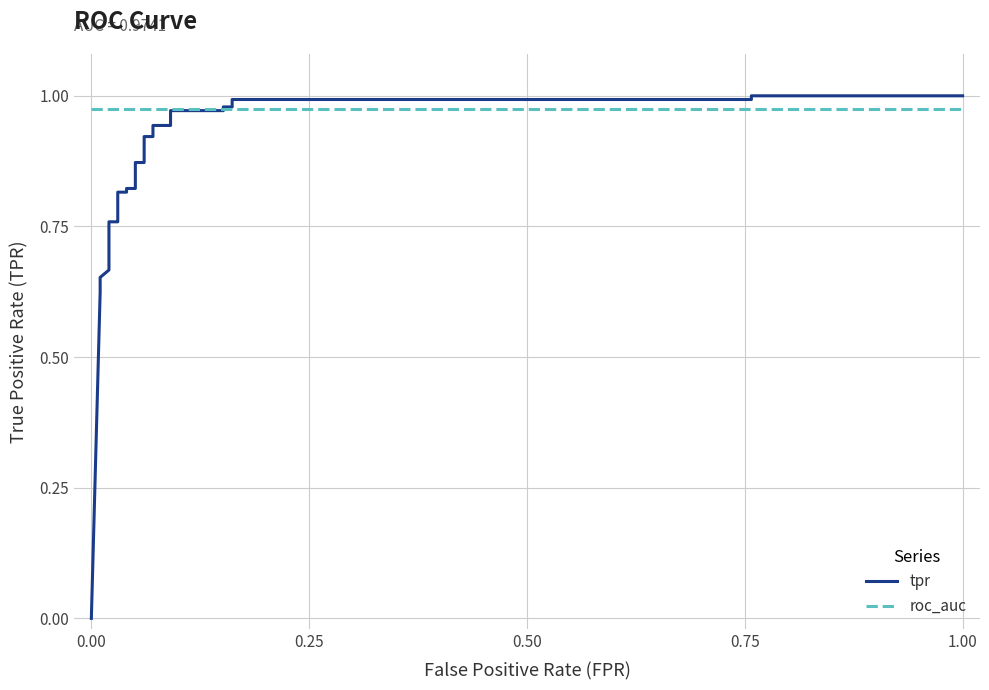

Which series has the largest total across all categories?

roc_auc